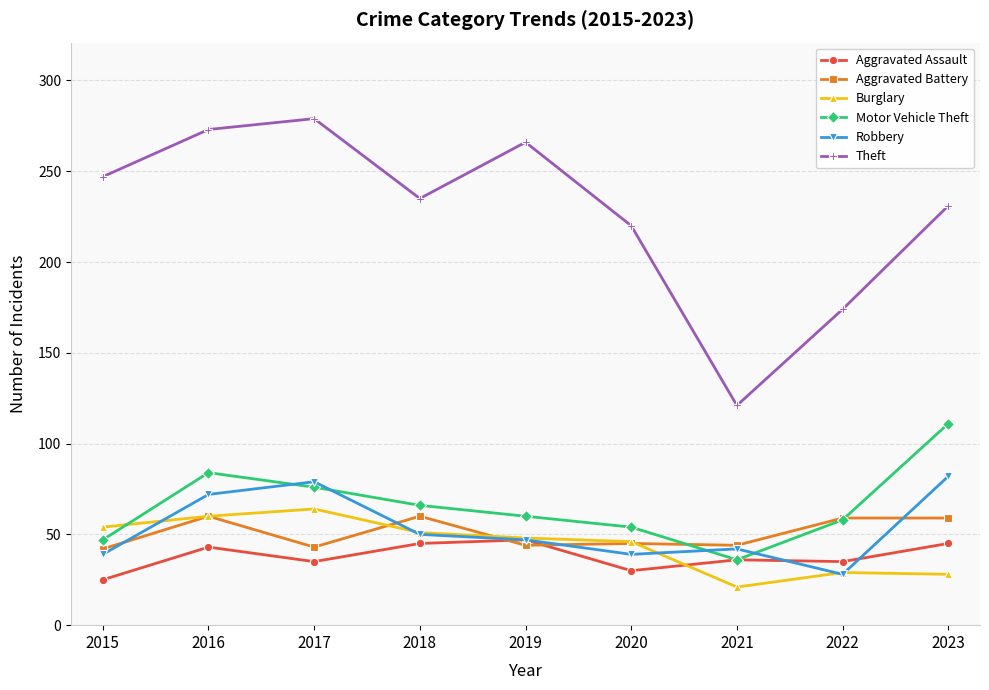

How many data points in Robbery are less than 47?

4